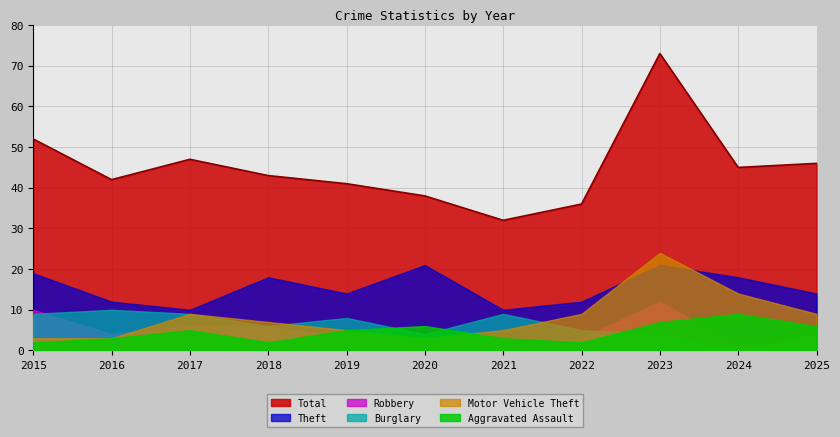

Is it true that Burglary equals 2 at 2025?

False